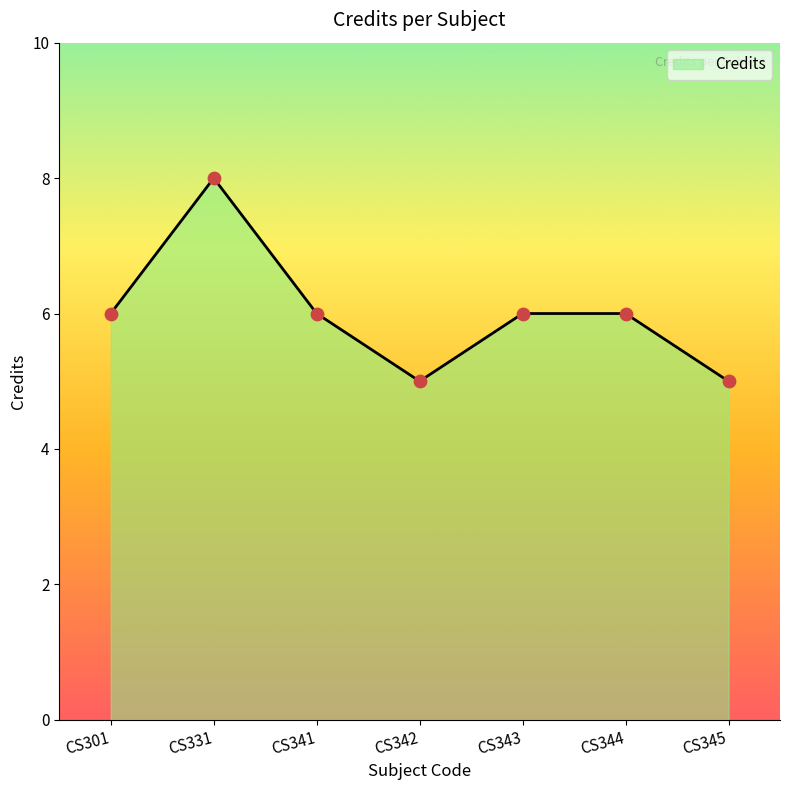

Which has a higher value, CS345 or CS331?

CS331